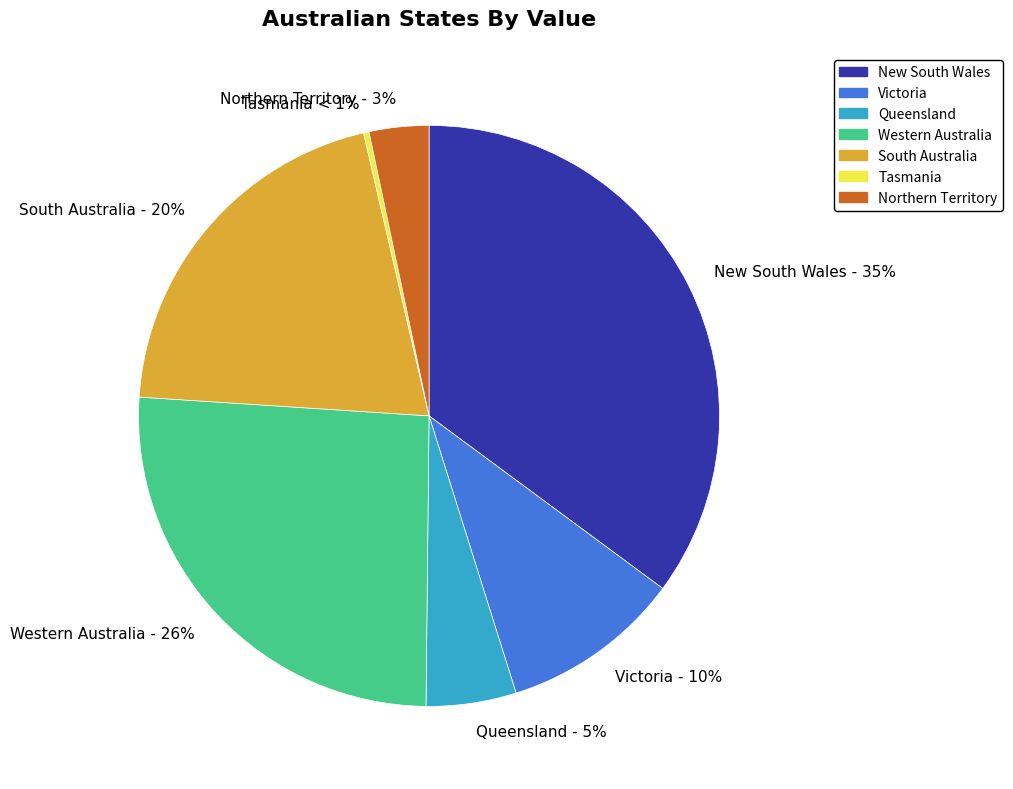

Rank the categories by value from highest to lowest.

New South Wales, Western Australia, South Australia, Victoria, Queensland, Northern Territory, Tasmania